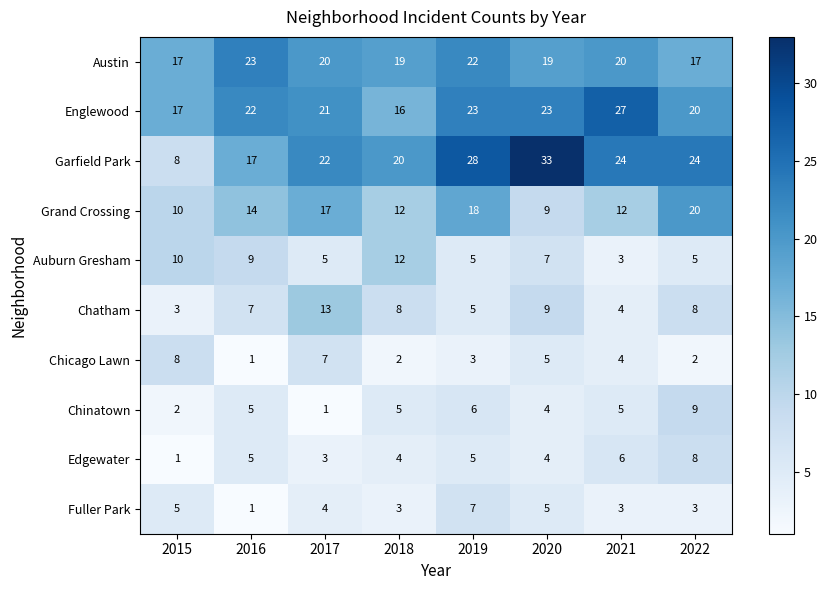

What is the minimum value for Englewood?

16